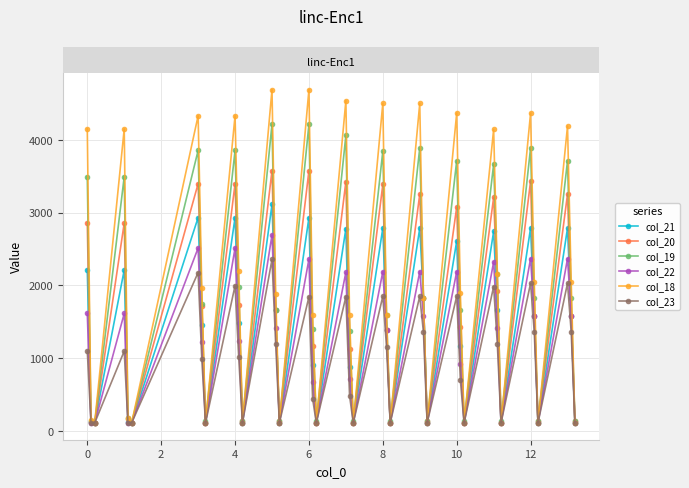

Rank the series by their maximum value, from lowest to highest.

col_23, col_22, col_21, col_20, col_19, col_18